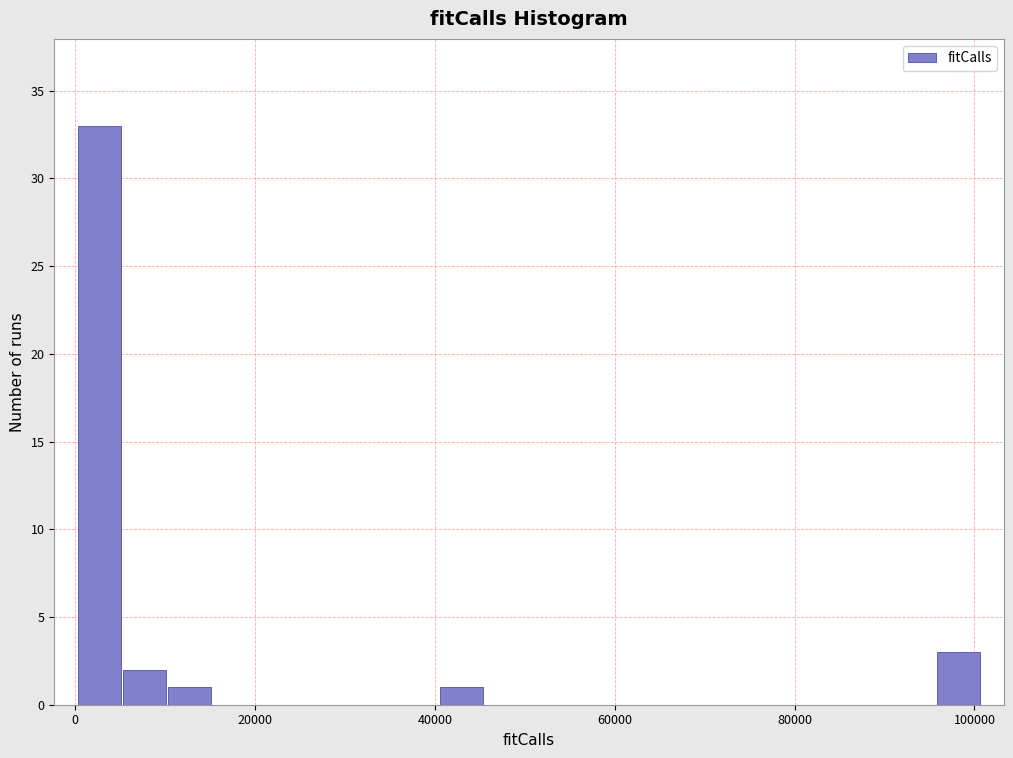

Read against the x-axis, roughly where is the centre of the tallest bar?

2000